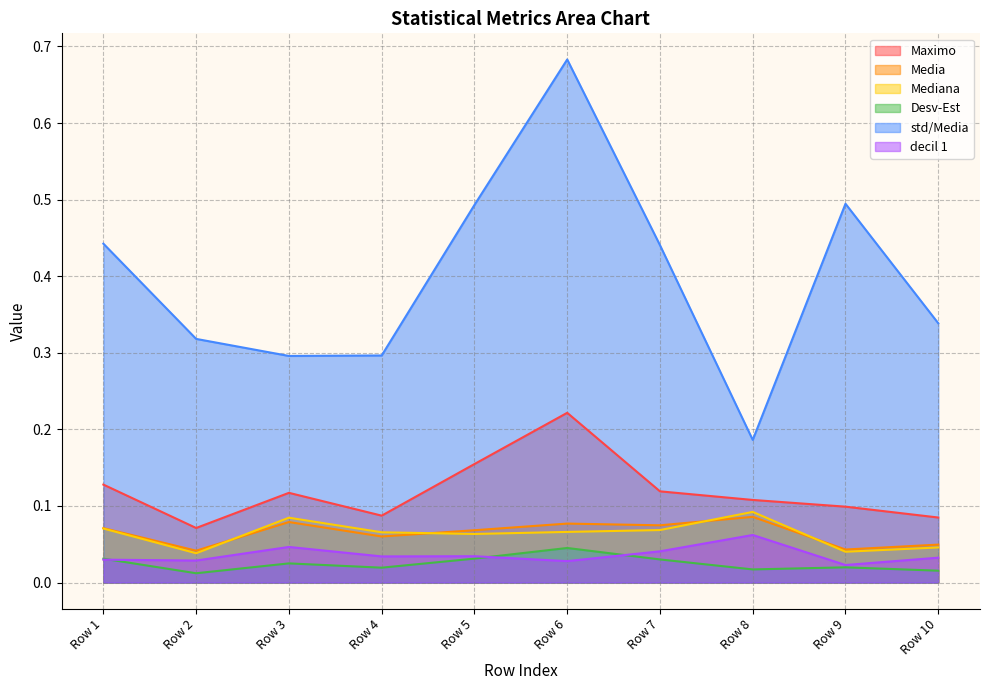

Is it true that Mediana equals 0.1 at Row 8?

True